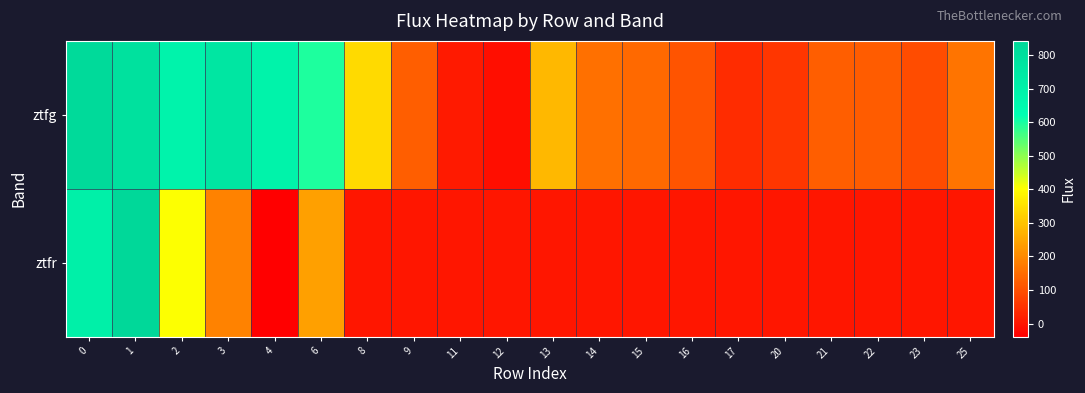

What is the spread (max minus min) of values at 2?

282.8